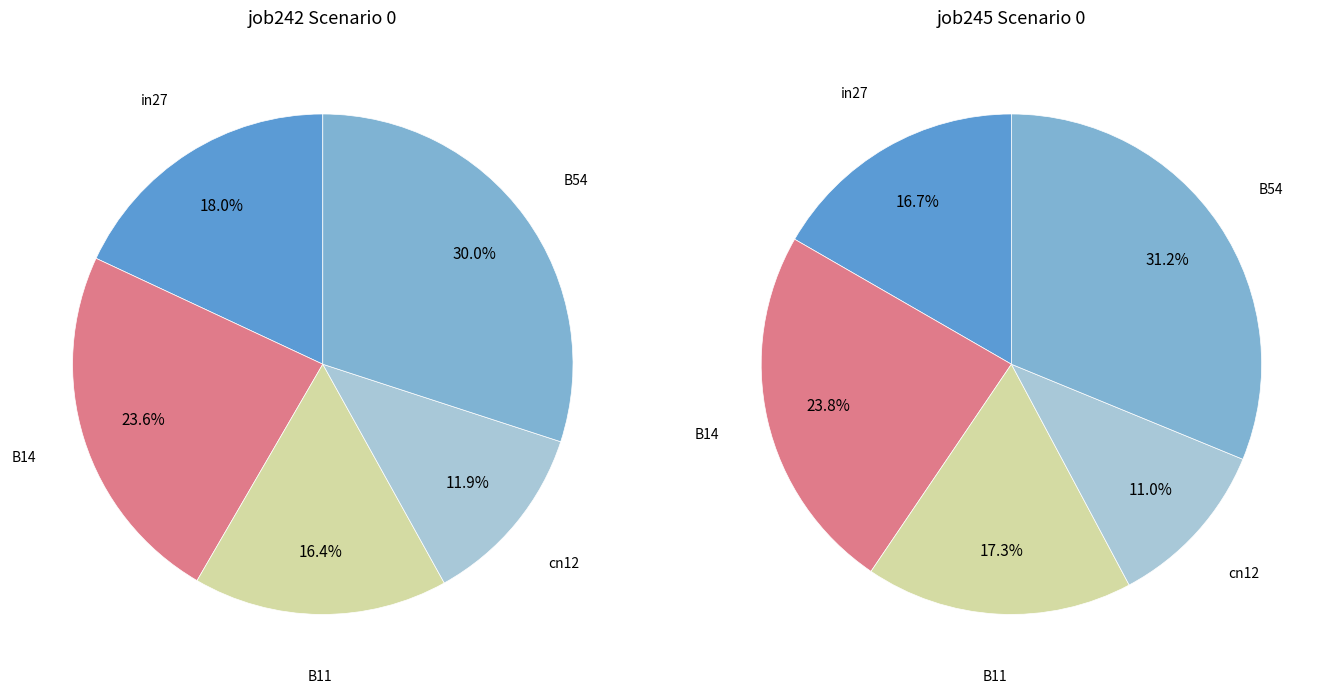

True or false: cn12 accounts for 2% of the total.

False